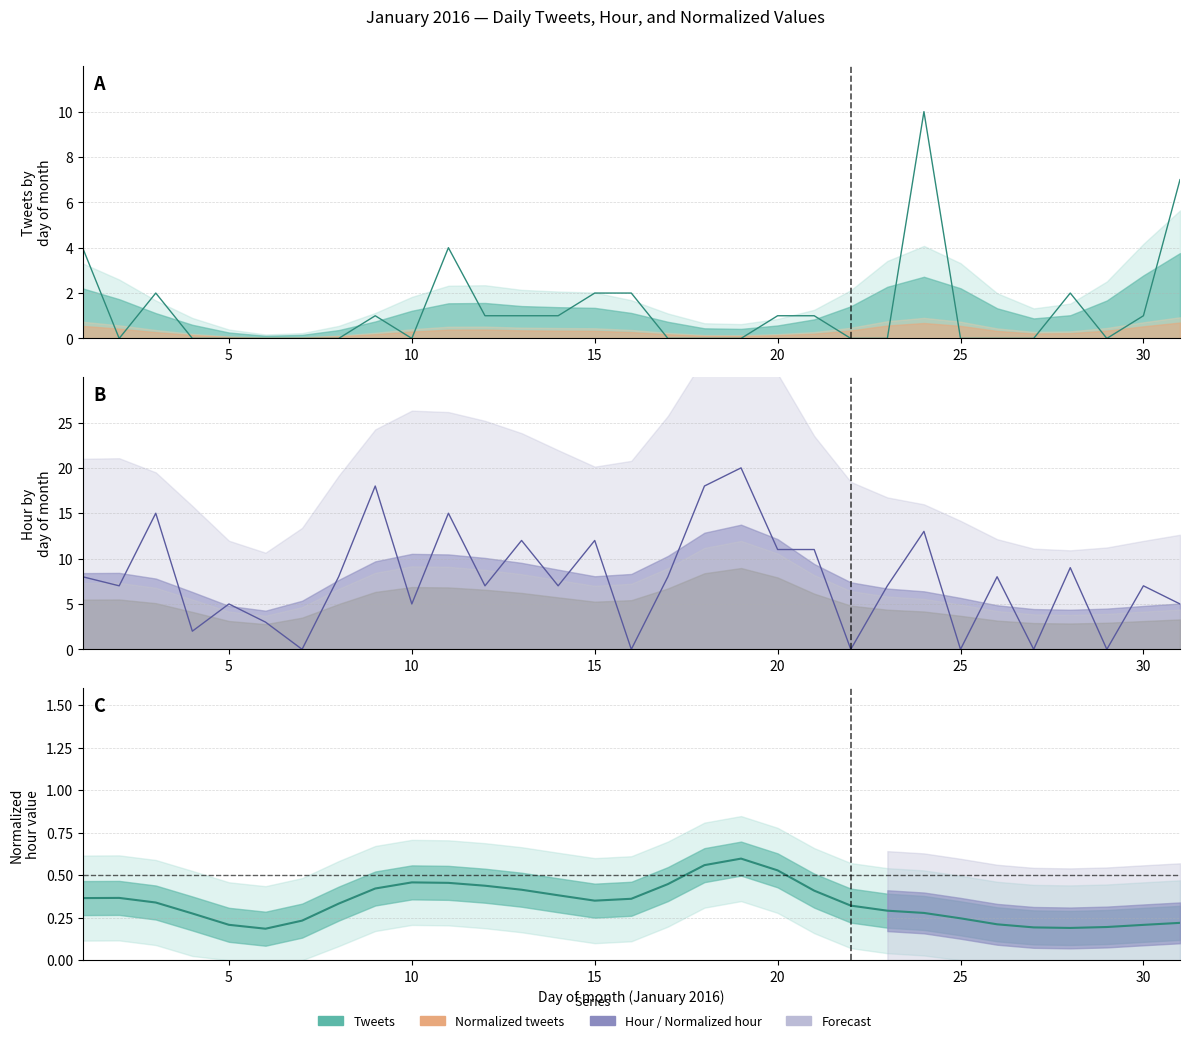

What is the maximum value shown in the chart?

20